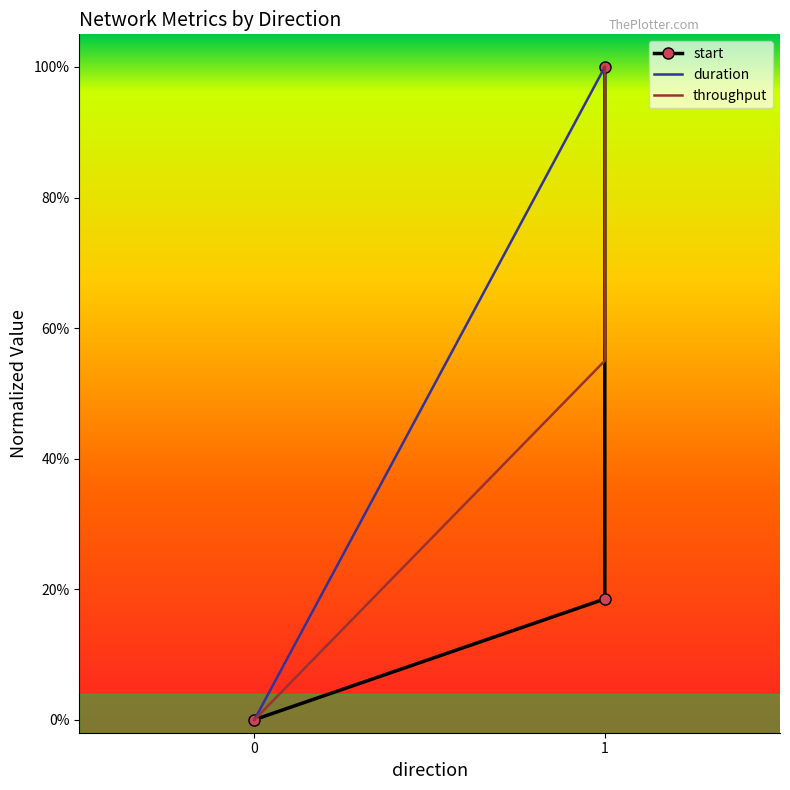

Rank the series at 1 from highest to lowest value.

duration, throughput, start